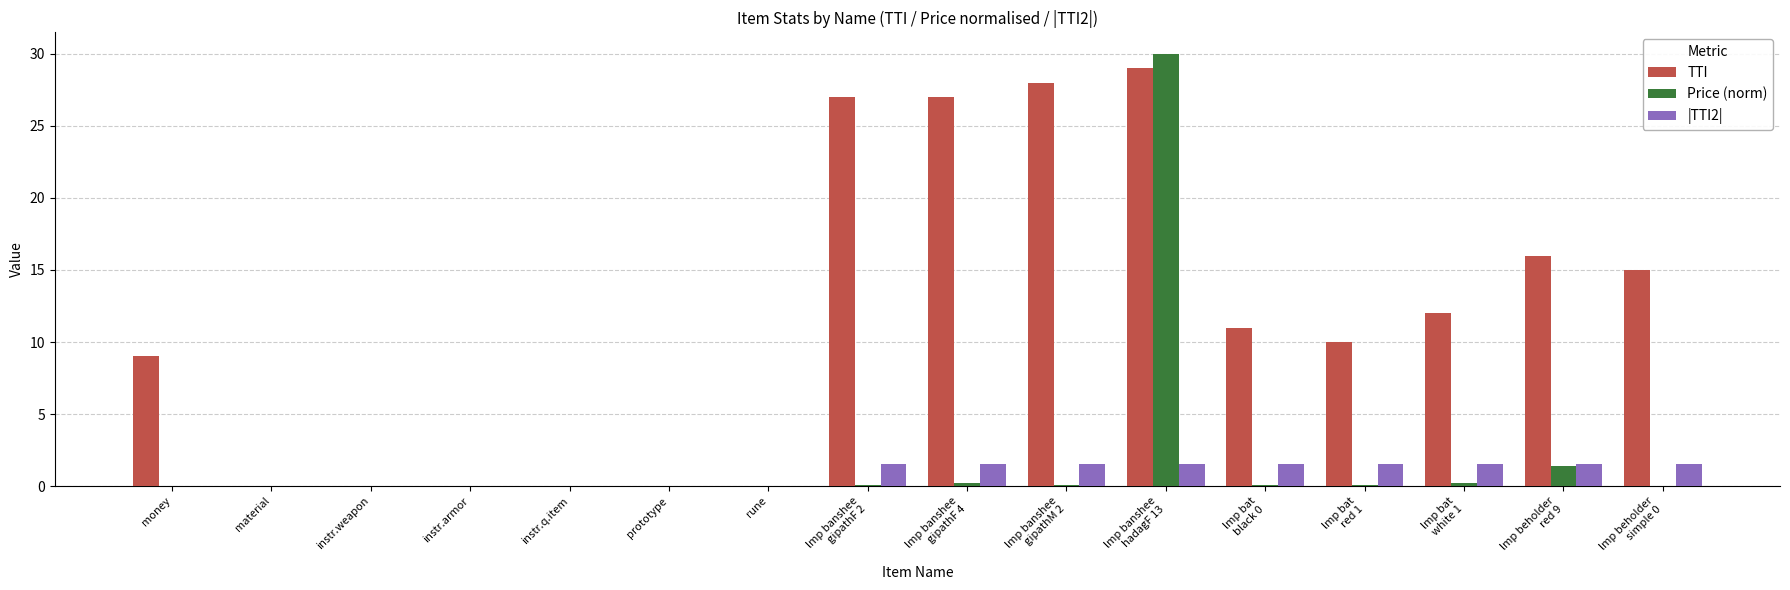

What is the maximum value shown in the chart?

30.0